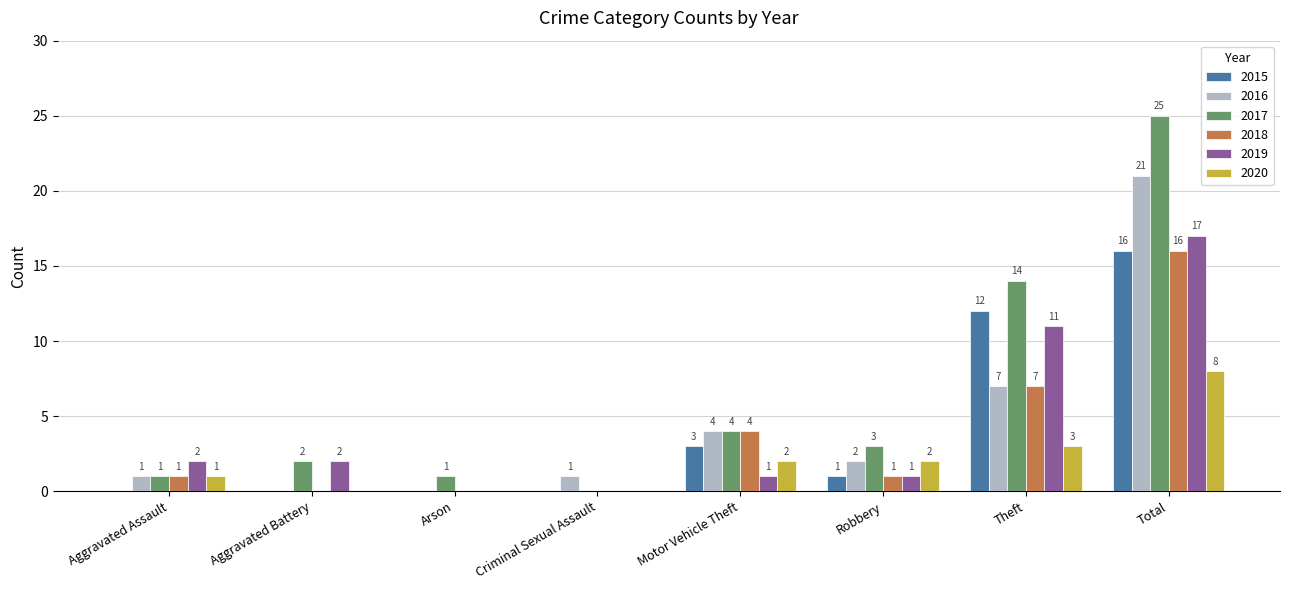

How many distinct data groups are displayed?

6